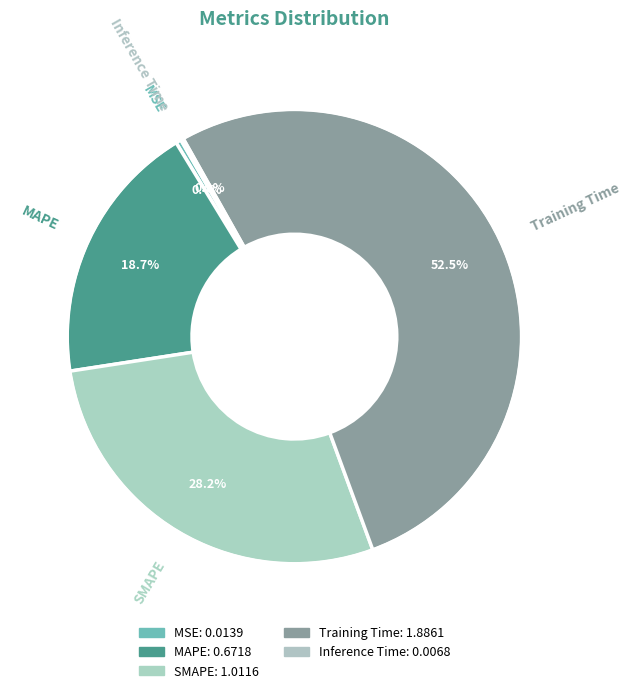

Count the number of slices in the pie.

5